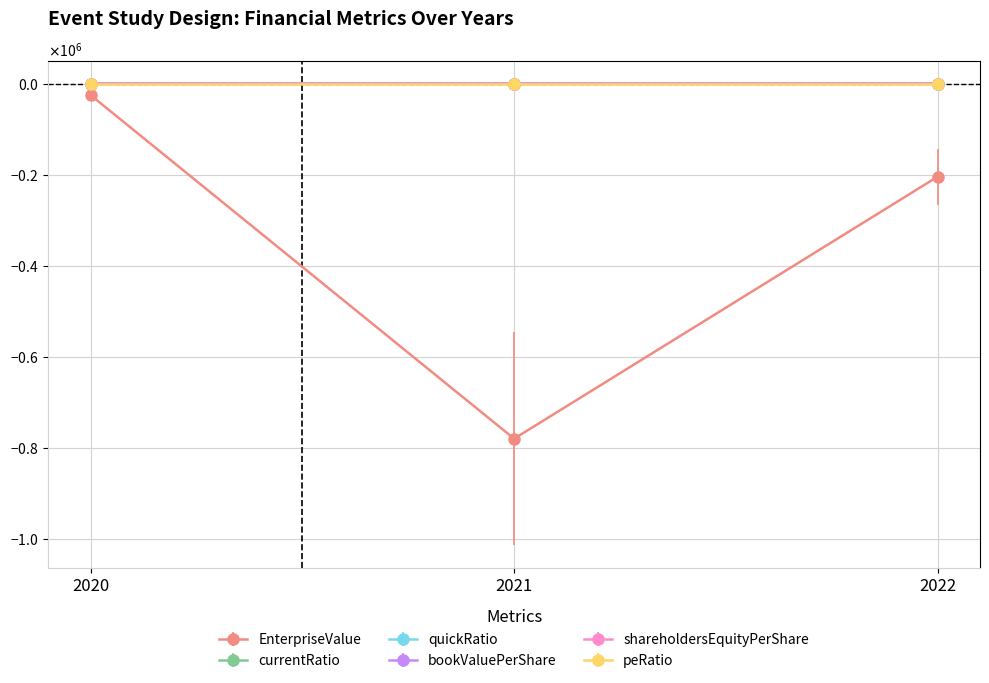

Reading left to right, what are all the values shown in this chart?

EnterpriseValue: 2020=-25048.0	2021=-779868.0	2022=-204221.3
currentRatio: 2020=1.1	2021=17.2	2022=1.8
quickRatio: 2020=0.5	2021=17.1	2022=1.8
bookValuePerShare: 2020=0.0	2021=0.0	2022=0.1
shareholdersEquityPerShare: 2020=0.0	2021=0.0	2022=6.5
peRatio: 2020=0.0	2021=0.0	2022=6.5